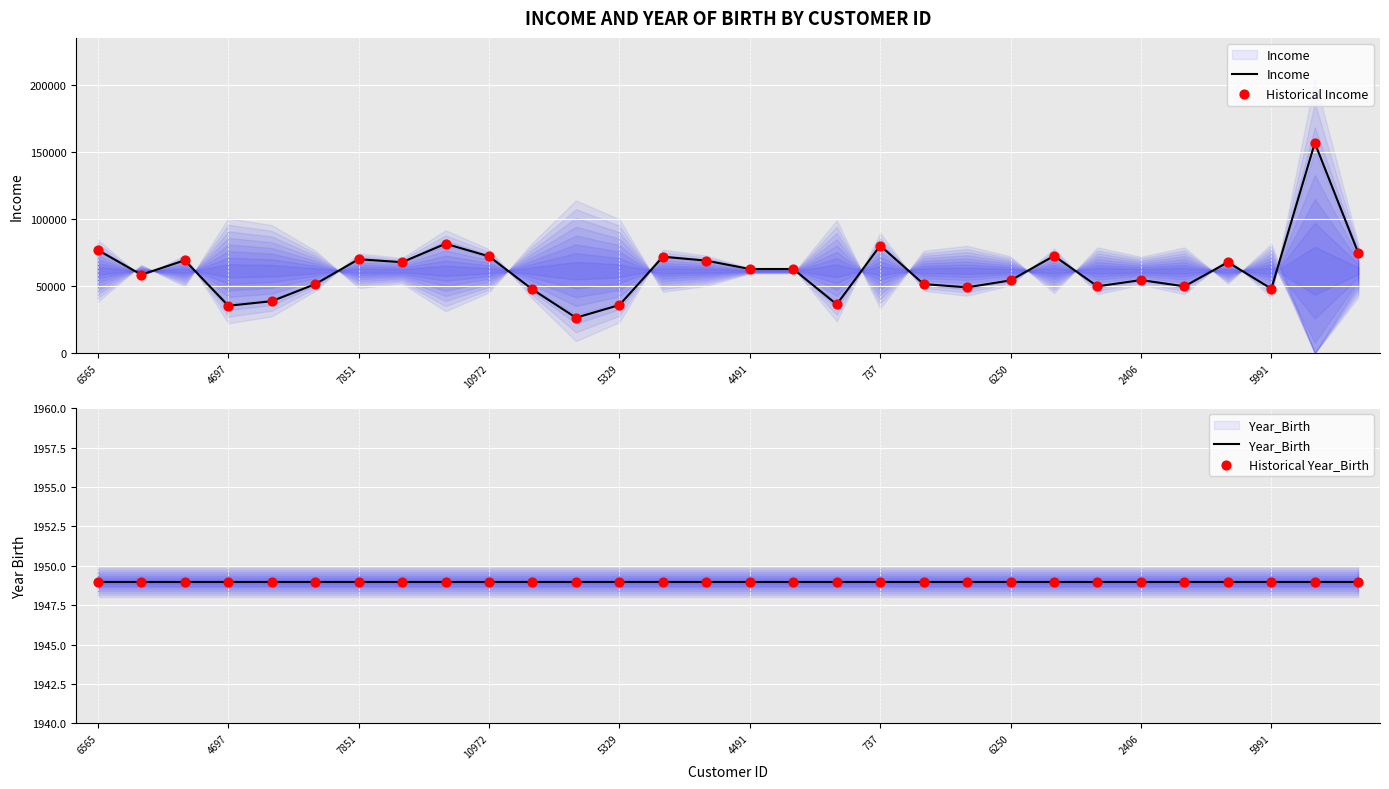

Which series has the largest total across all categories?

Income